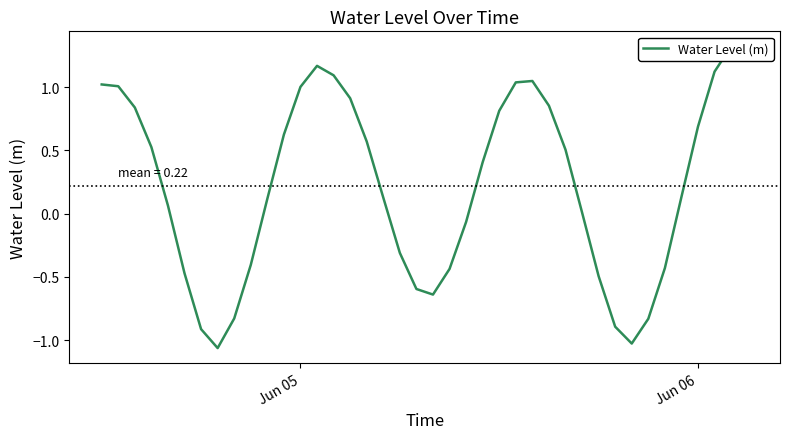

How many values are below 0?

15